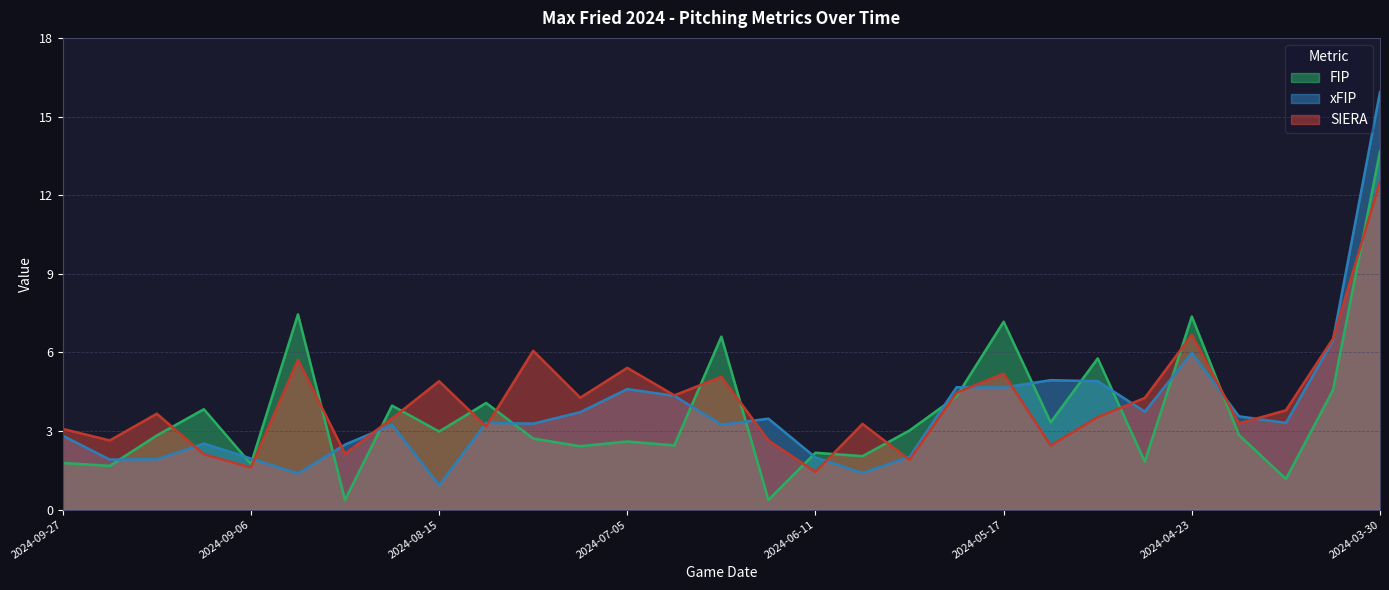

Which category has the highest value across all series?

2024-03-30